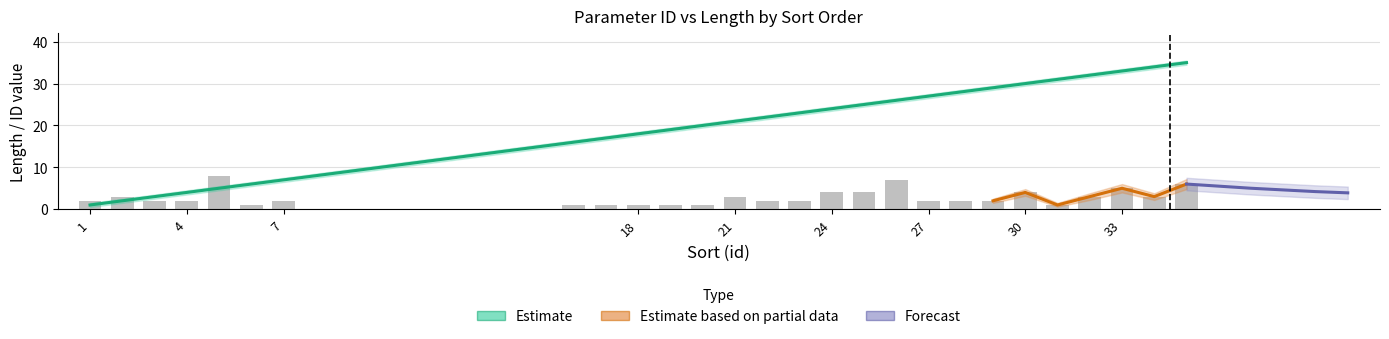

What is the spread (max minus min) of values at 23?

22.0